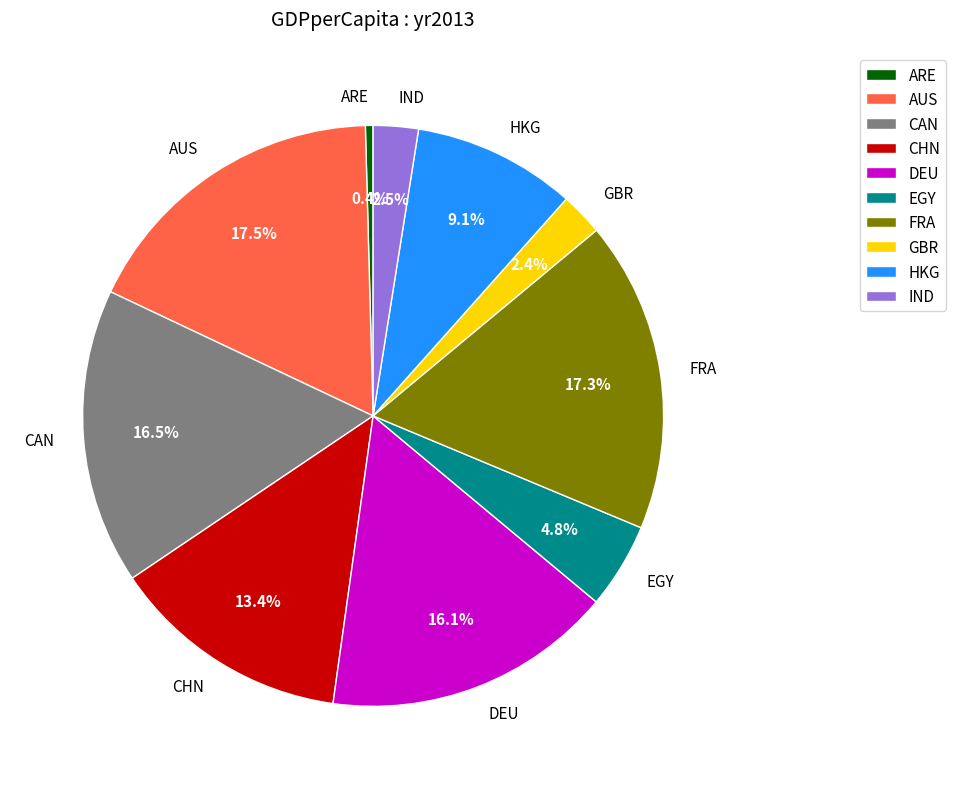

Which category has the smallest portion of the pie?

ARE